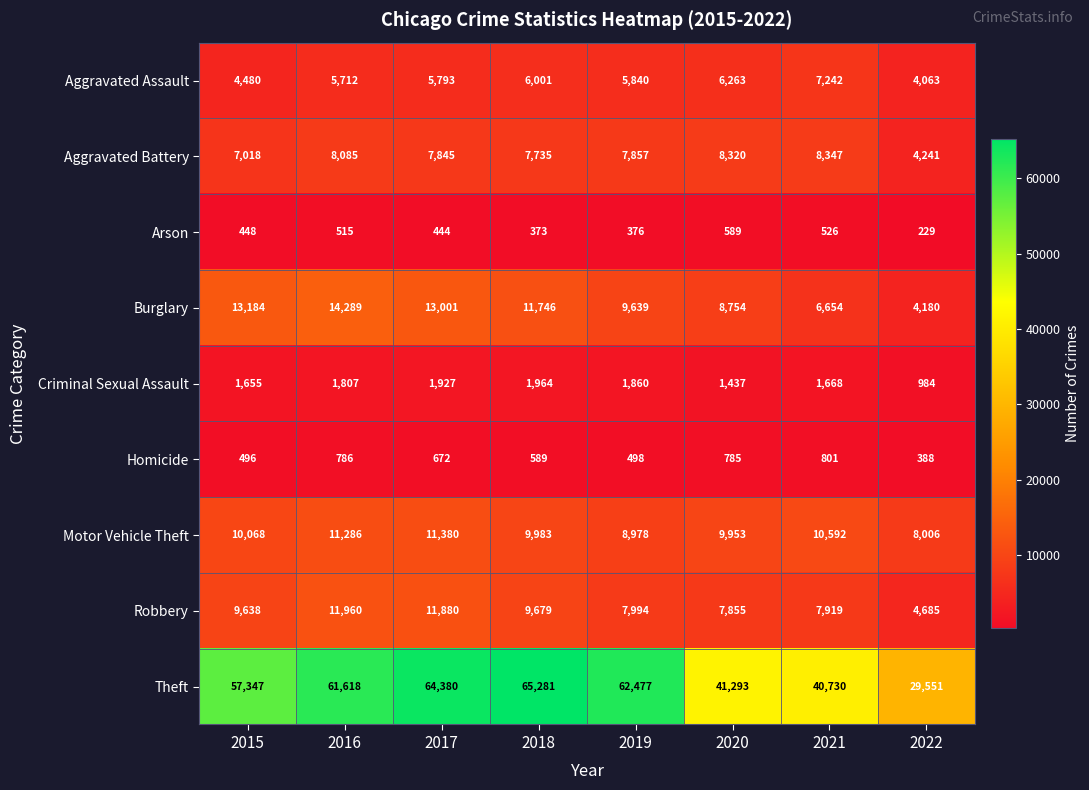

Which series has the widest spread of values?

Theft